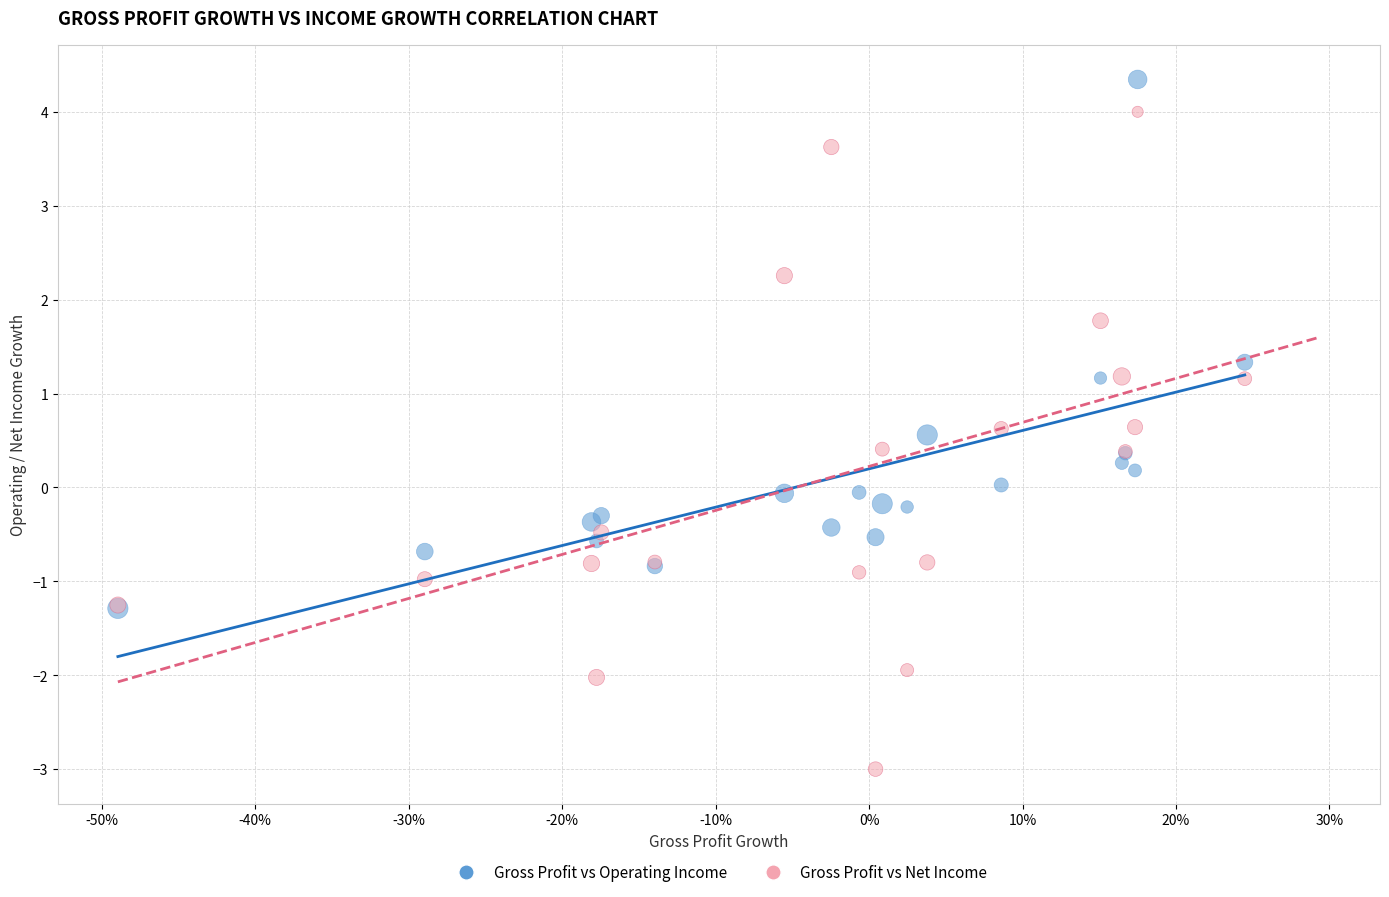

Which series has the widest spread of Y values?

Gross Profit vs Net Income